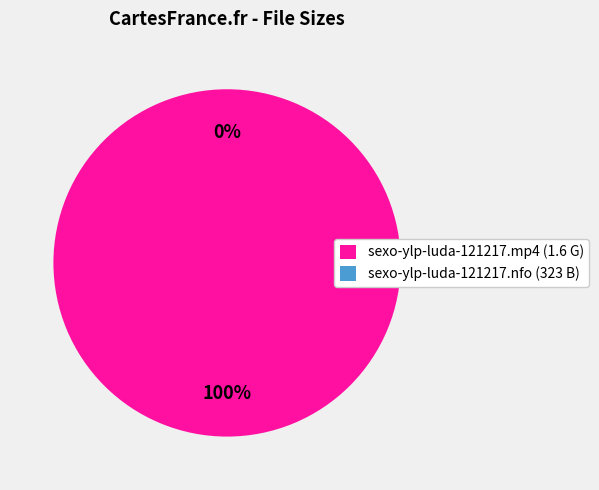

How many slices are in this pie chart?

2